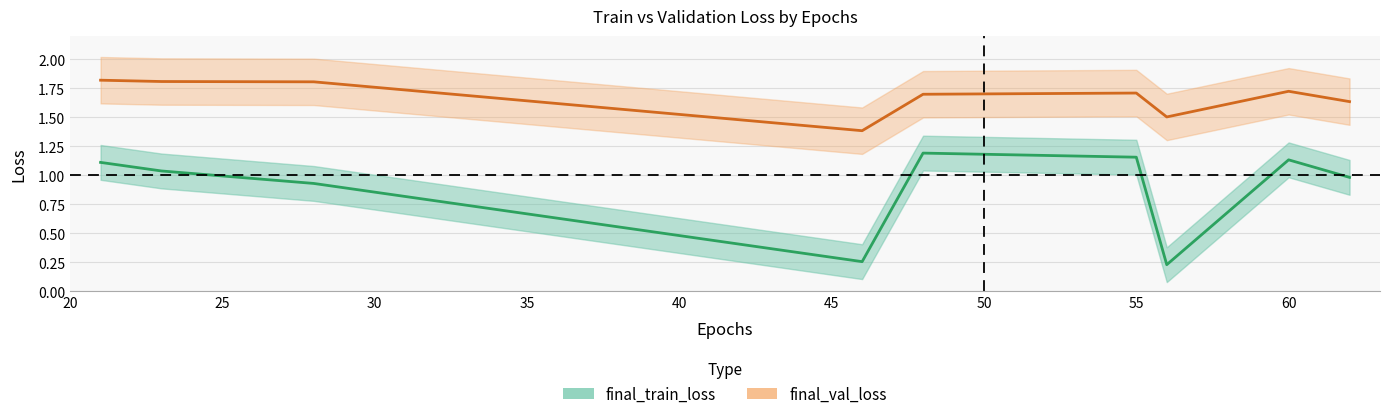

What is the sum of the final_val_loss values at 21 and 28?

3.6